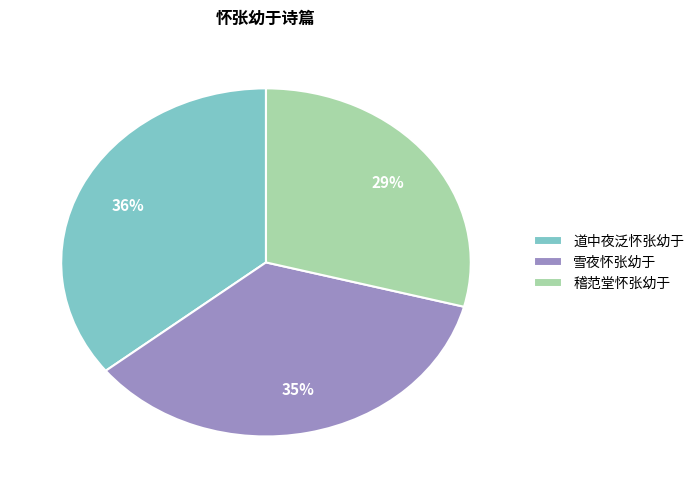

What percentage is the 雪夜怀张幼于 slice, to the nearest percent?

35%